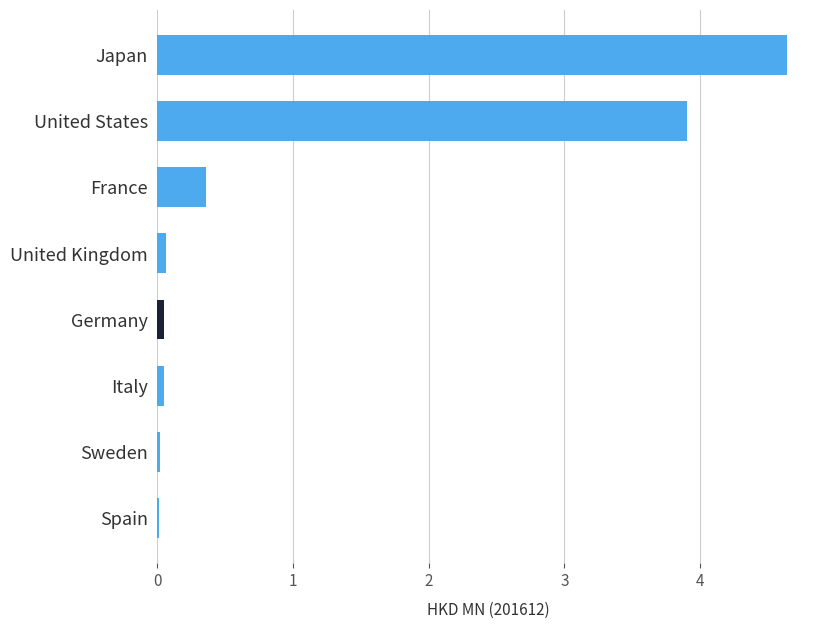

What is the sum of all values?

9.1